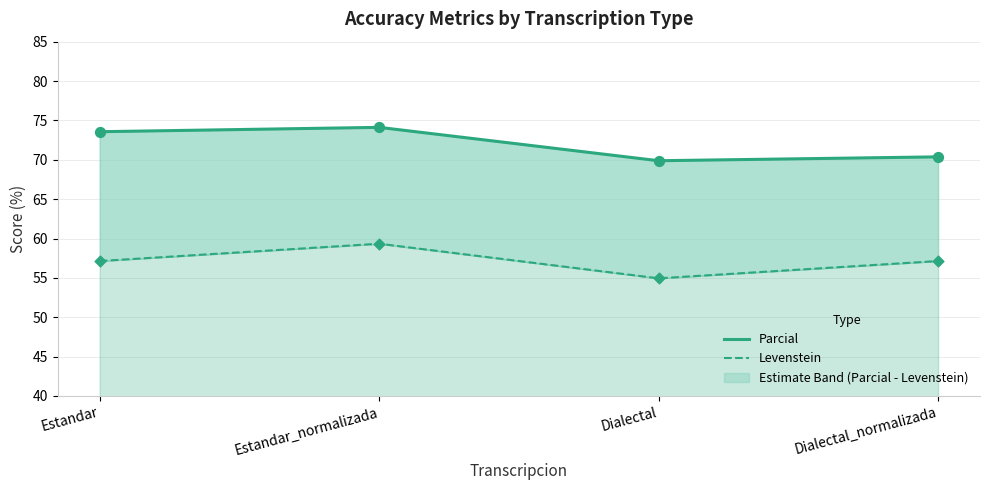

What are all the series names shown in the legend?

Parcial, Levenstein